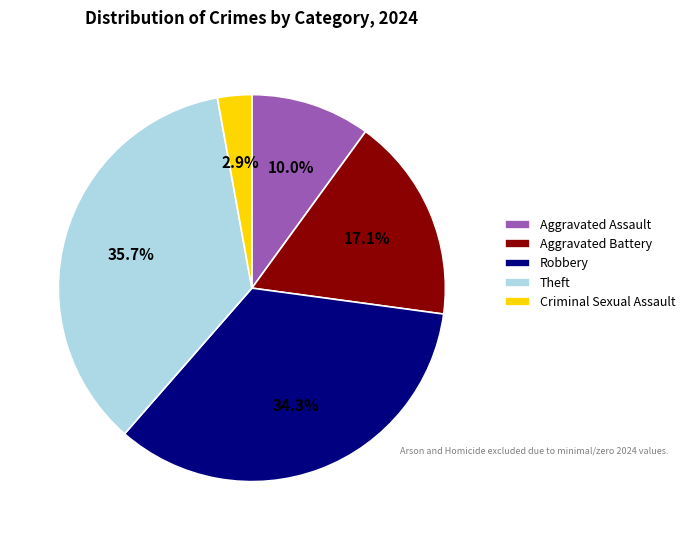

To the nearest percent, what is the difference between the largest and smallest slice percentages?

33%